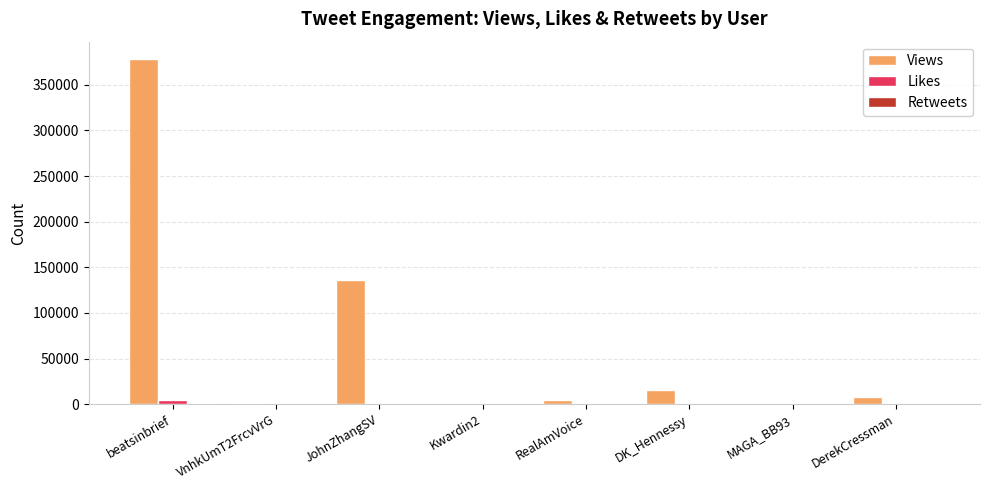

Between beatsinbrief and DerekCressman, which series saw the biggest shift?

Views